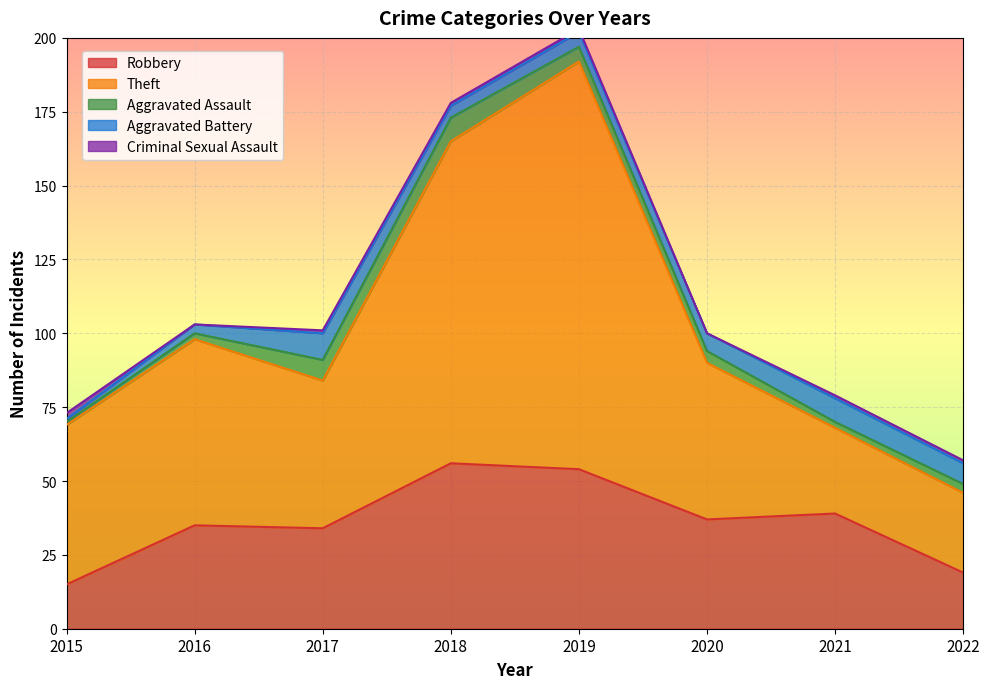

Reading left to right, extract all data points from this chart.

Robbery: 15	35	34	56	54	37	39	19
Theft: 54	63	50	109	138	53	29	27
Aggravated Assault: 1	2	7	8	5	4	2	3
Aggravated Battery: 1	3	9	4	5	6	8	7
Criminal Sexual Assault: 2	0	1	1	1	0	1	1